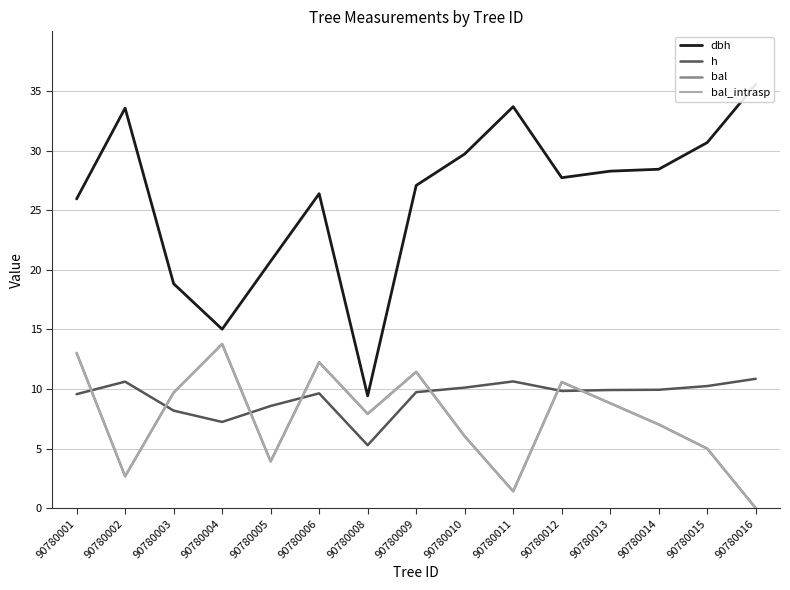

List the labels in order of bal value, largest first.

90780004, 90780001, 90780006, 90780009, 90780012, 90780003, 90780013, 90780008, 90780014, 90780010, 90780015, 90780005, 90780002, 90780011, 90780016